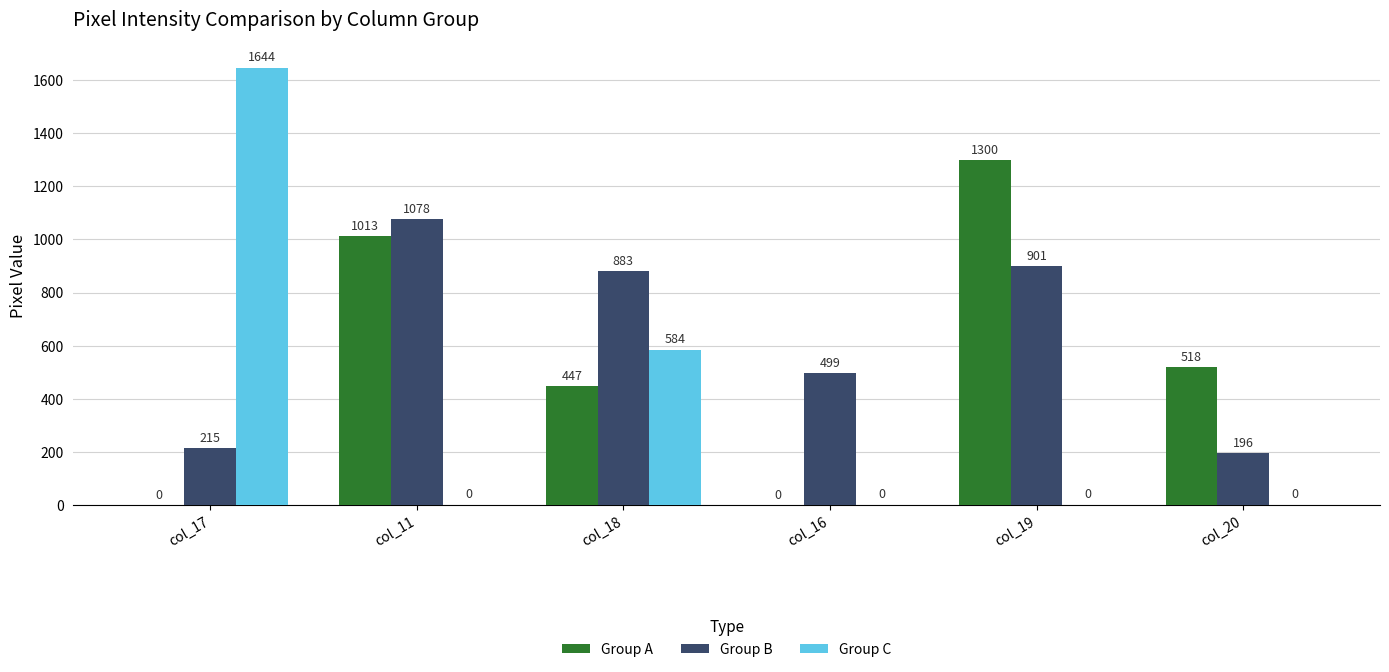

Are the bars horizontal?

No